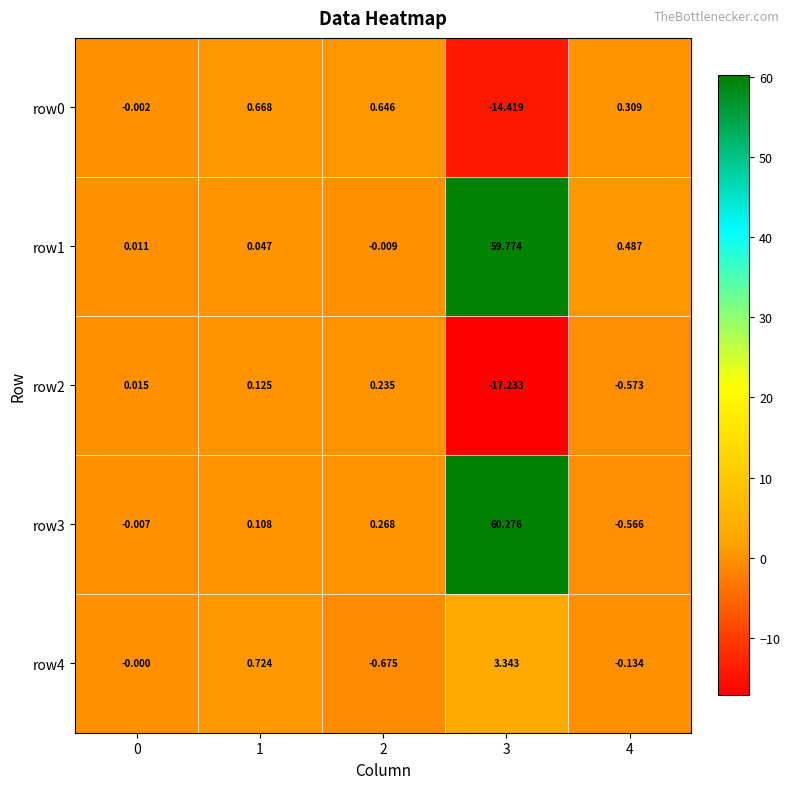

Is the value of row2 at 1 greater than the value of row1 at 3?

No